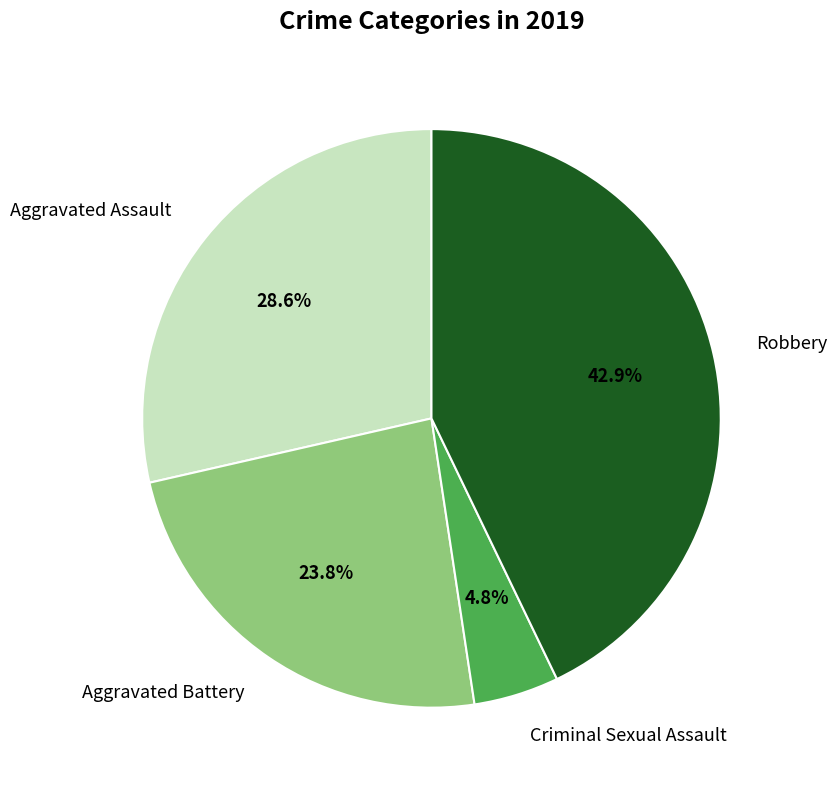

What portion of the pie excludes Criminal Sexual Assault?

95.2%